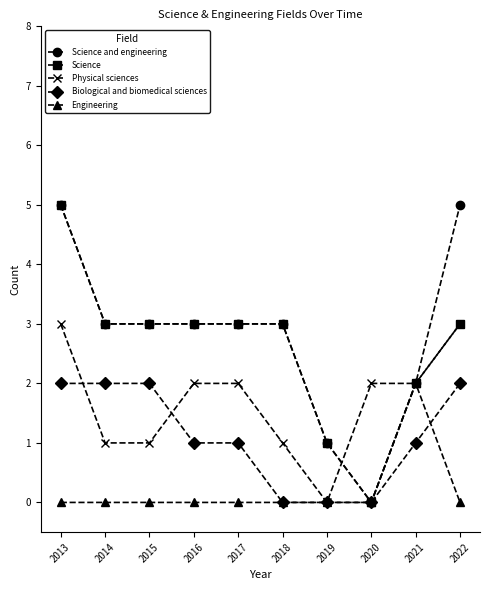

Is the value of Physical sciences at 2015 greater than the value of Biological and biomedical sciences at 2015?

No